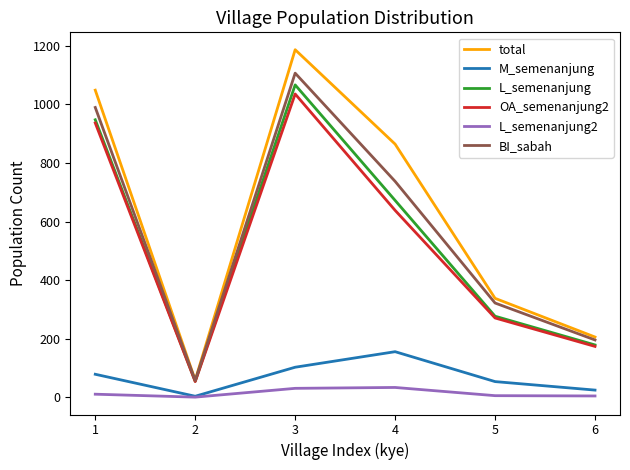

What is the spread (max minus min) of values at 6?

201